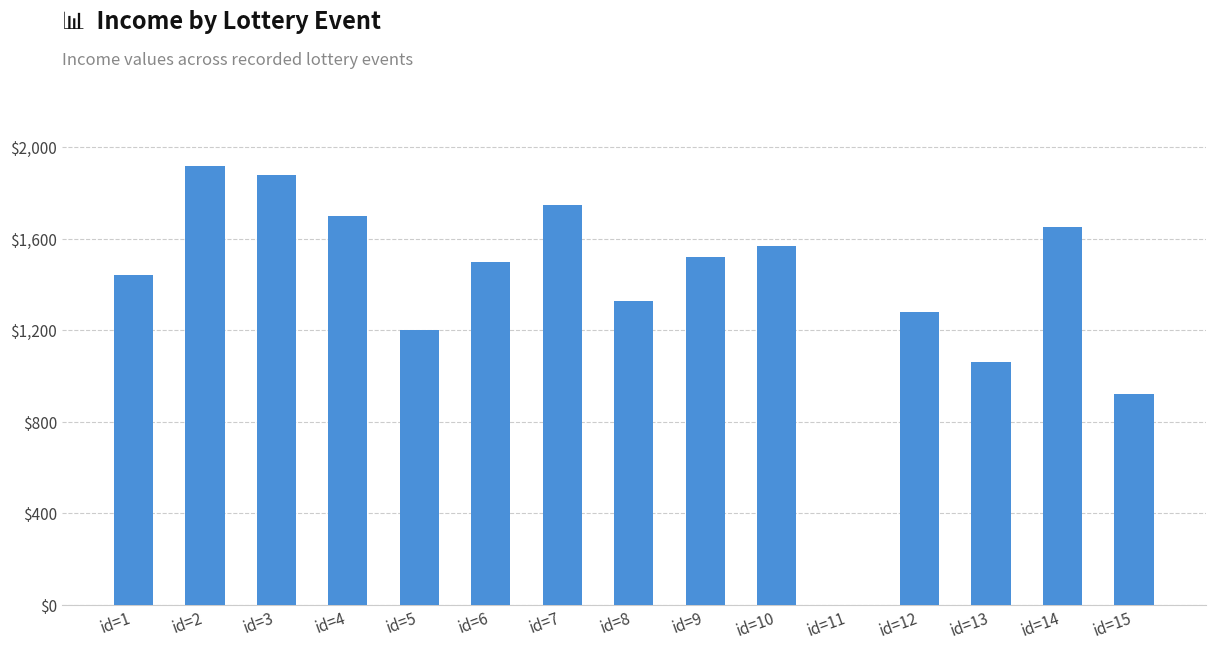

Where is the data nearest to the value 960?

id=15